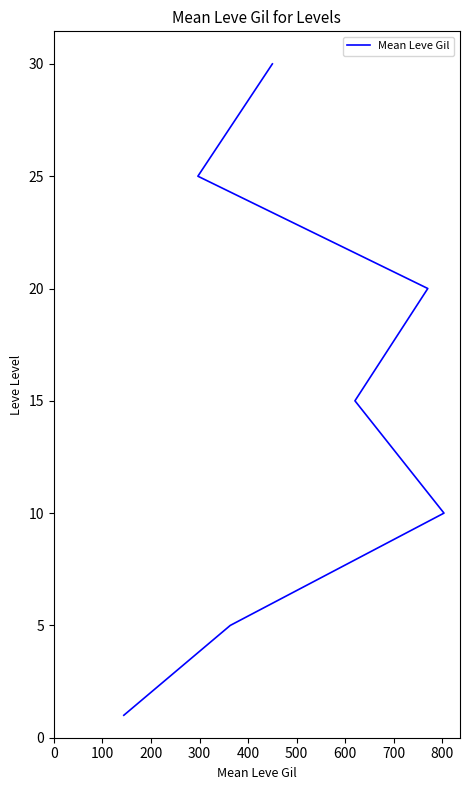

What is the approximate value at 500?

25